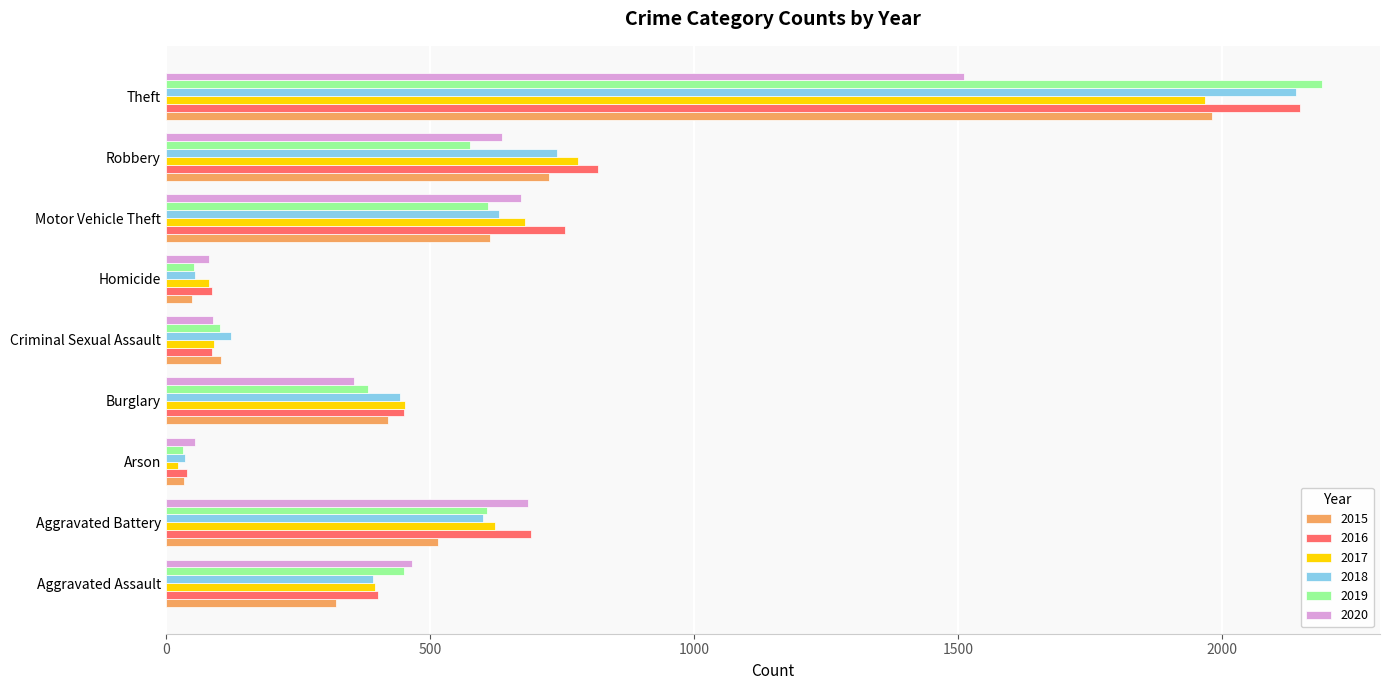

At which category is the sum across all series the highest?

Theft